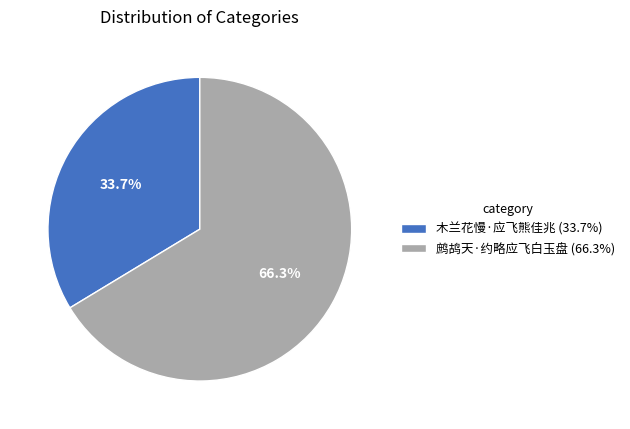

Which slice is the smallest?

木兰花慢·应飞熊佳兆